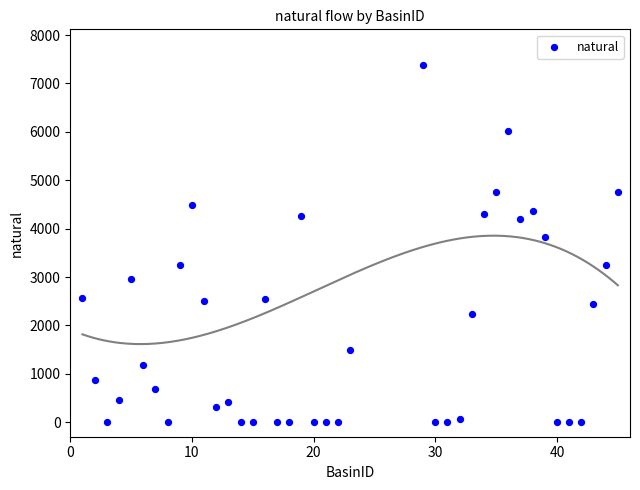

What Y value in the scatter plot is closest to 3690?

3831.0